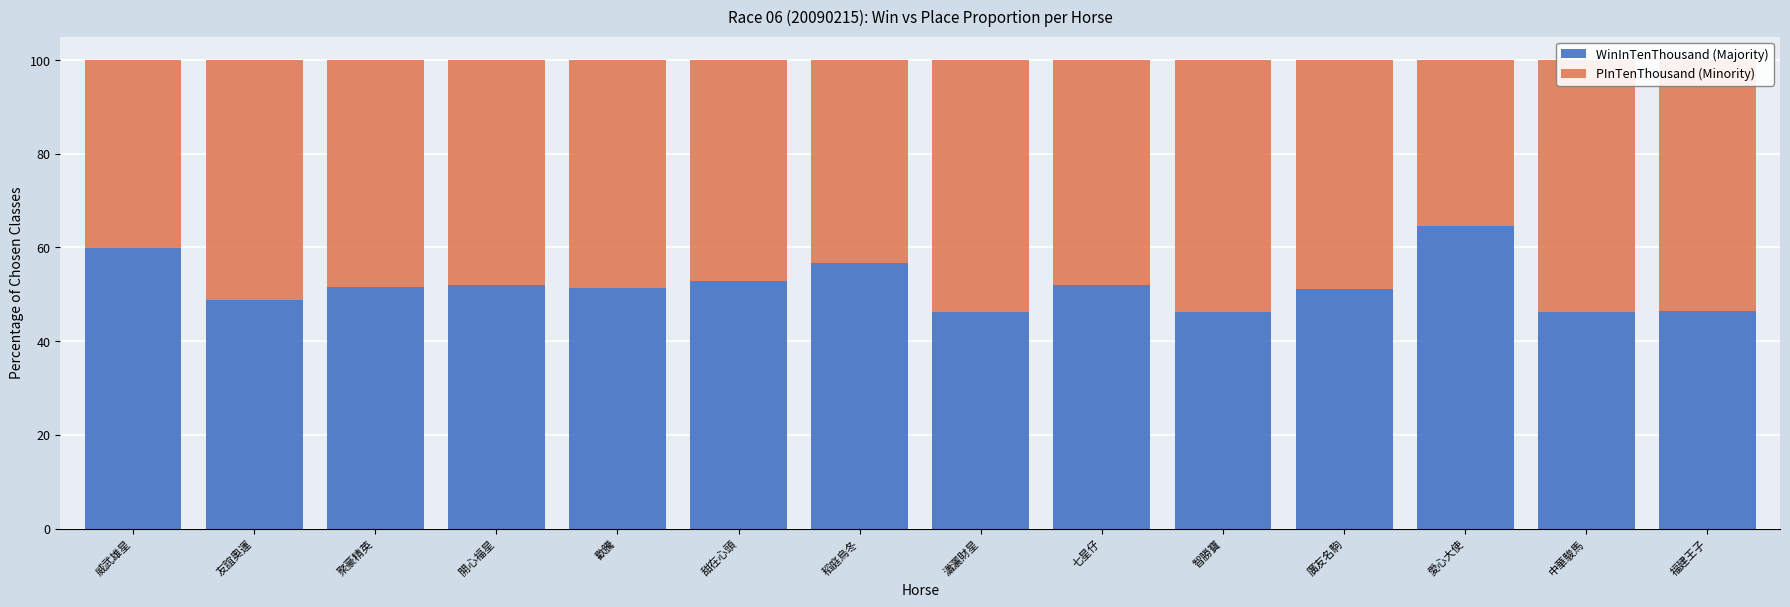

What is the sum of the WinInTenThousand (Majority) values at 福建王子 and 稻庭烏冬?

103.3